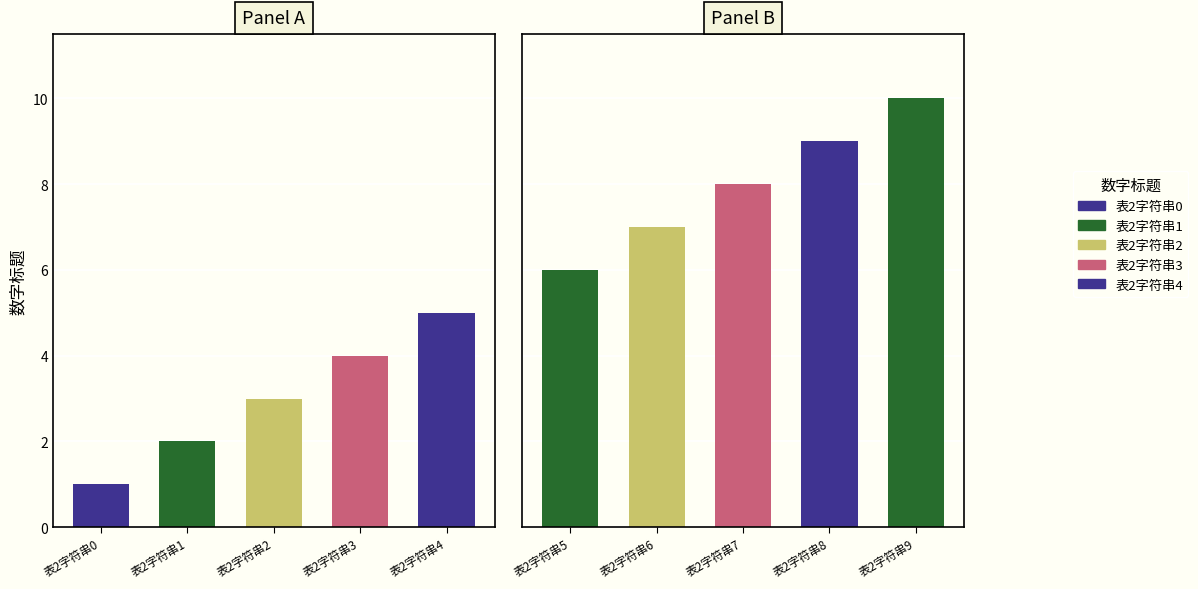

List the labels in order of value, smallest first.

表2字符串0, 表2字符串1, 表2字符串2, 表2字符串3, 表2字符串4, 表2字符串5, 表2字符串6, 表2字符串7, 表2字符串8, 表2字符串9